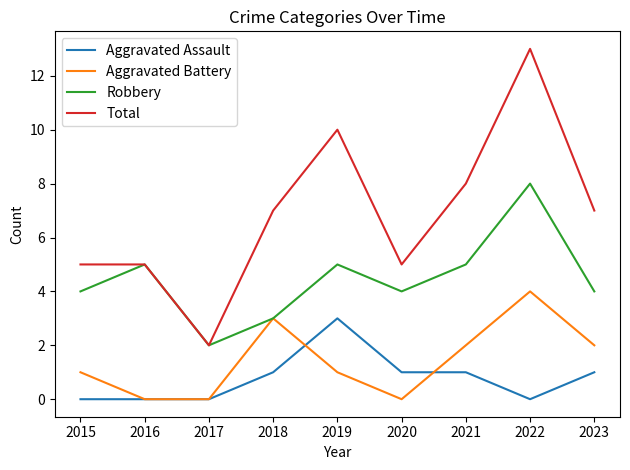

Count the number of categories in the chart.

9